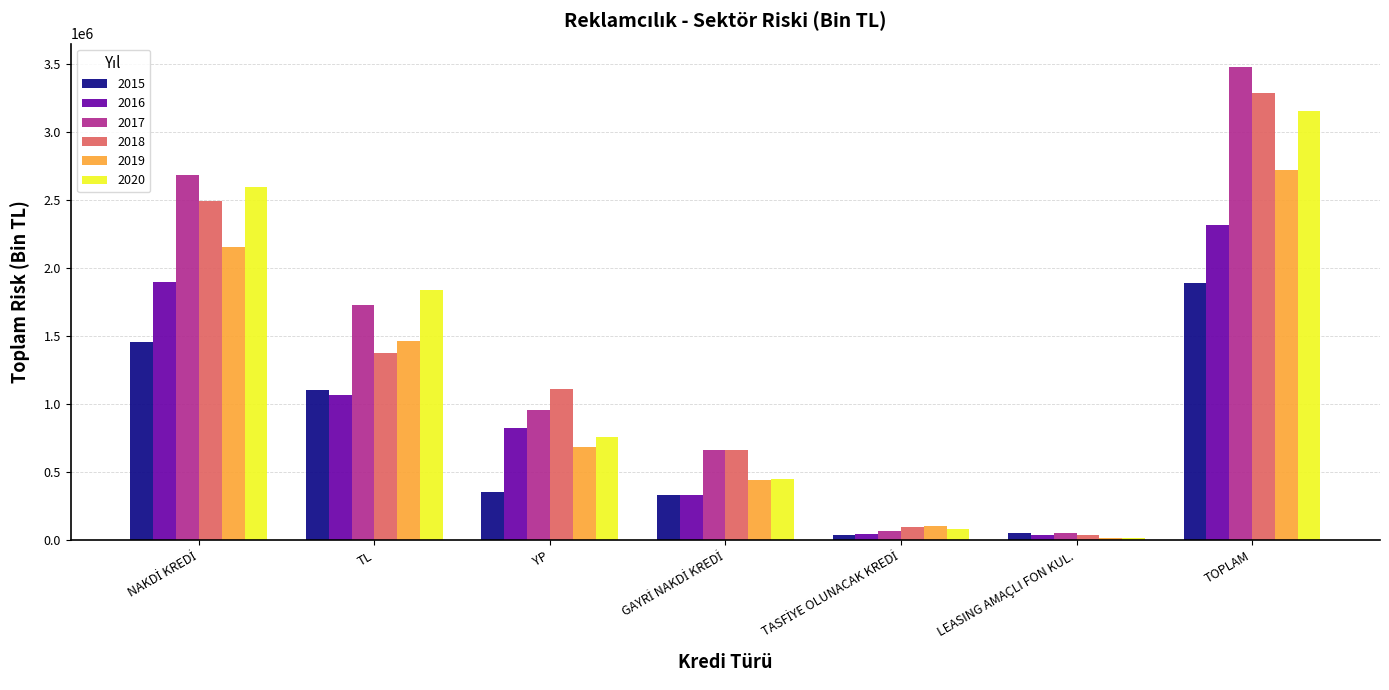

How many bars are there in total?

42